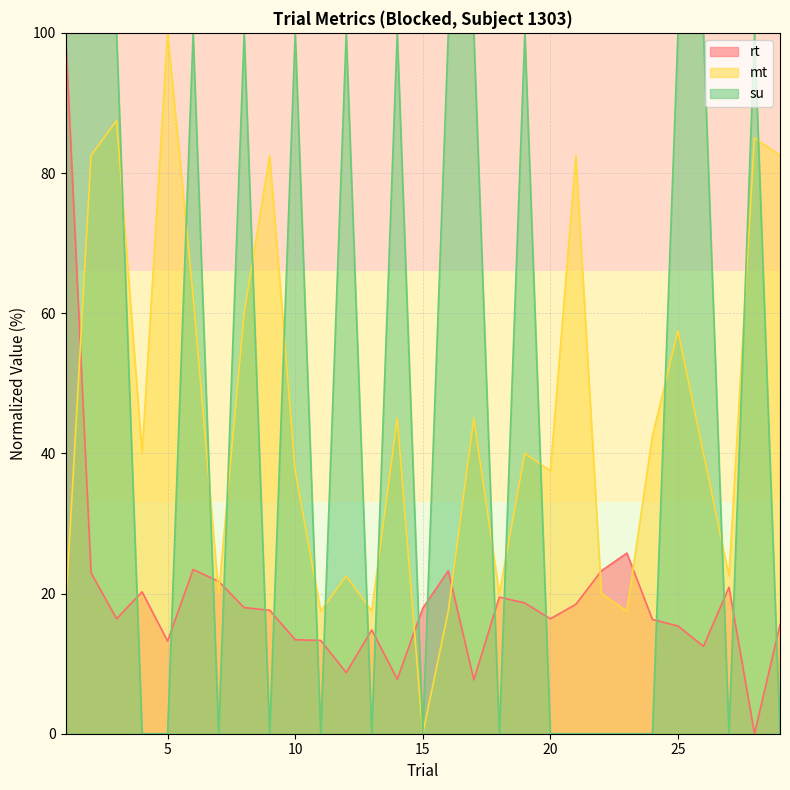

What is the highest value of the rt series?

100.0